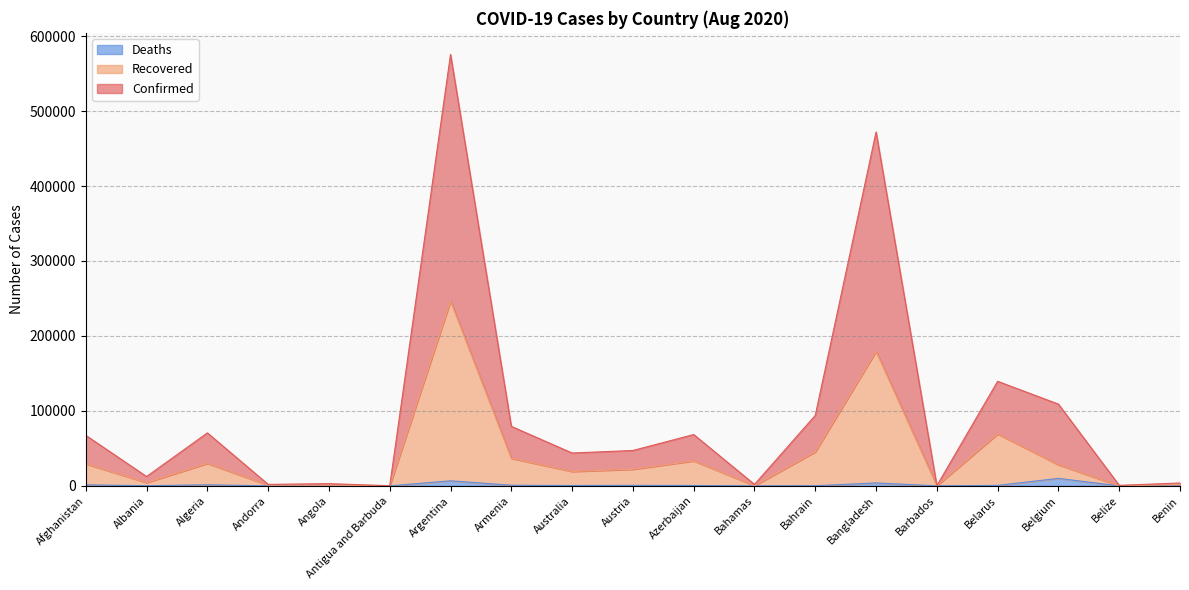

Which series has the largest range (max minus min)?

Confirmed